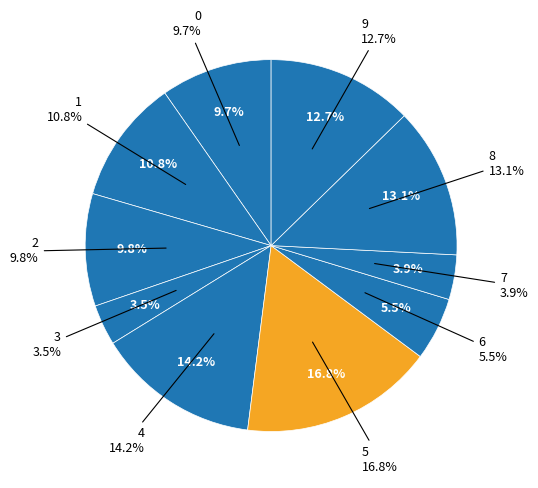

What is the largest slice in the pie chart?

5